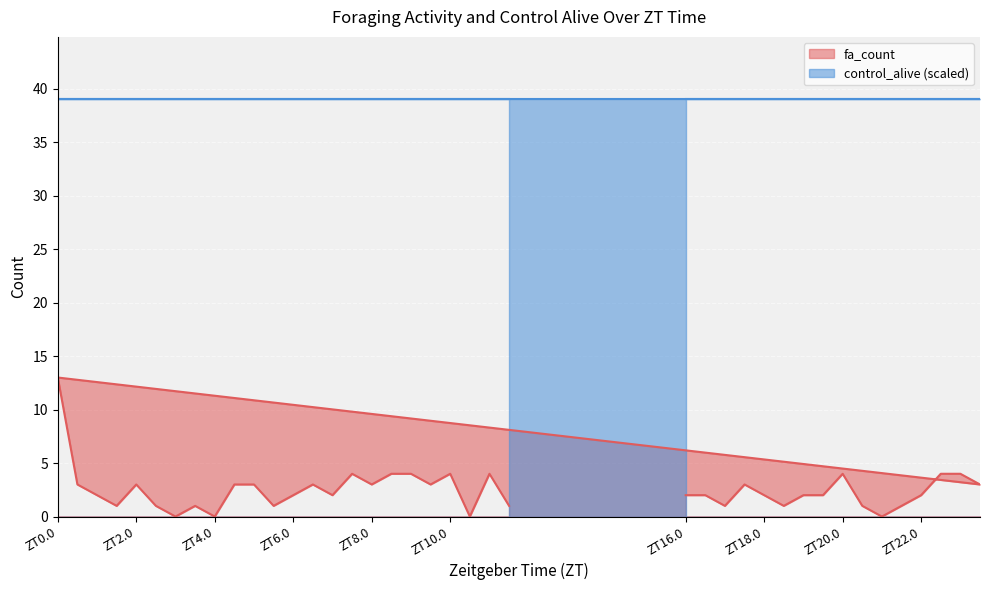

What is the value of the 3rd point from the left?

1